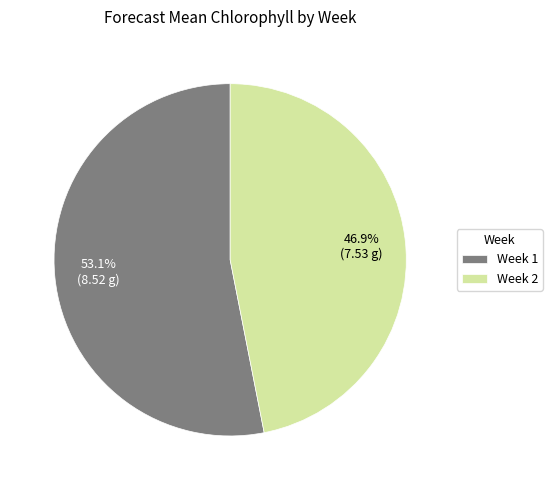

What is the smallest slice in the pie chart?

Week 2